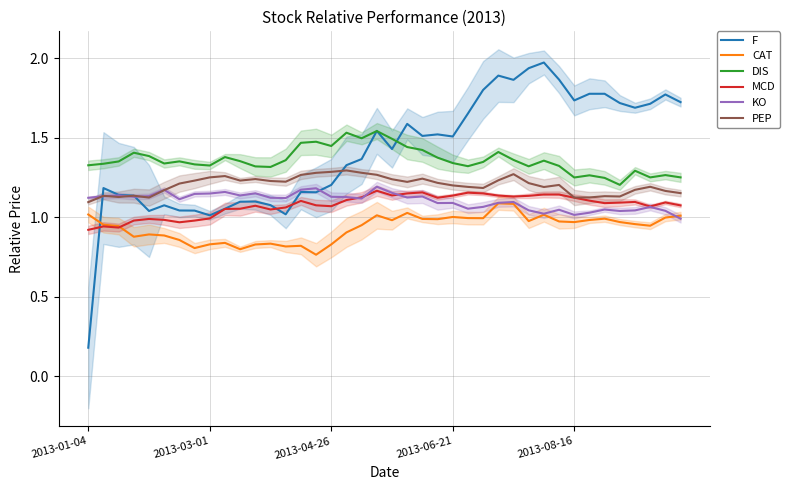

How many intersections are there between PEP and KO?

5